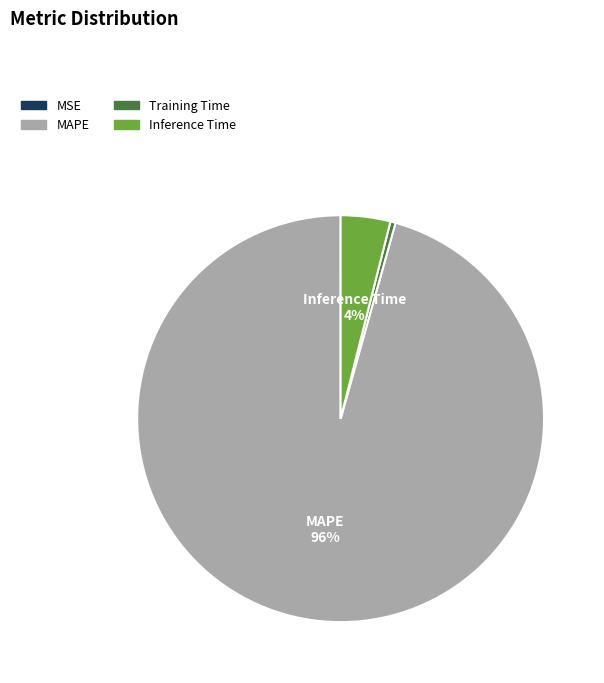

Between Inference Time and Training Time, which is larger?

Inference Time